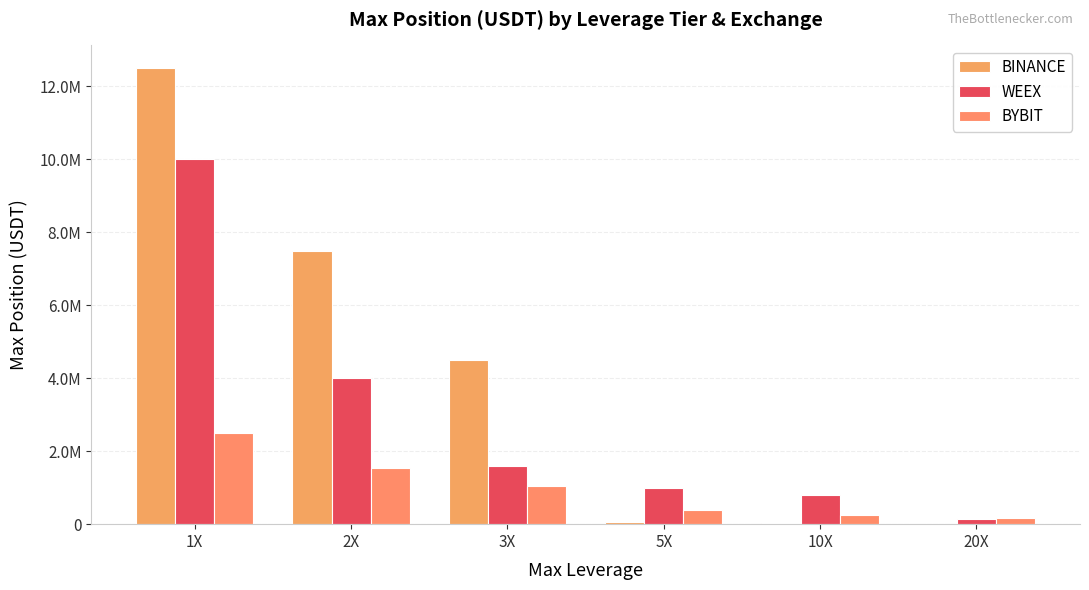

What is the difference between the WEEX values at 2X and 3X?

2400000